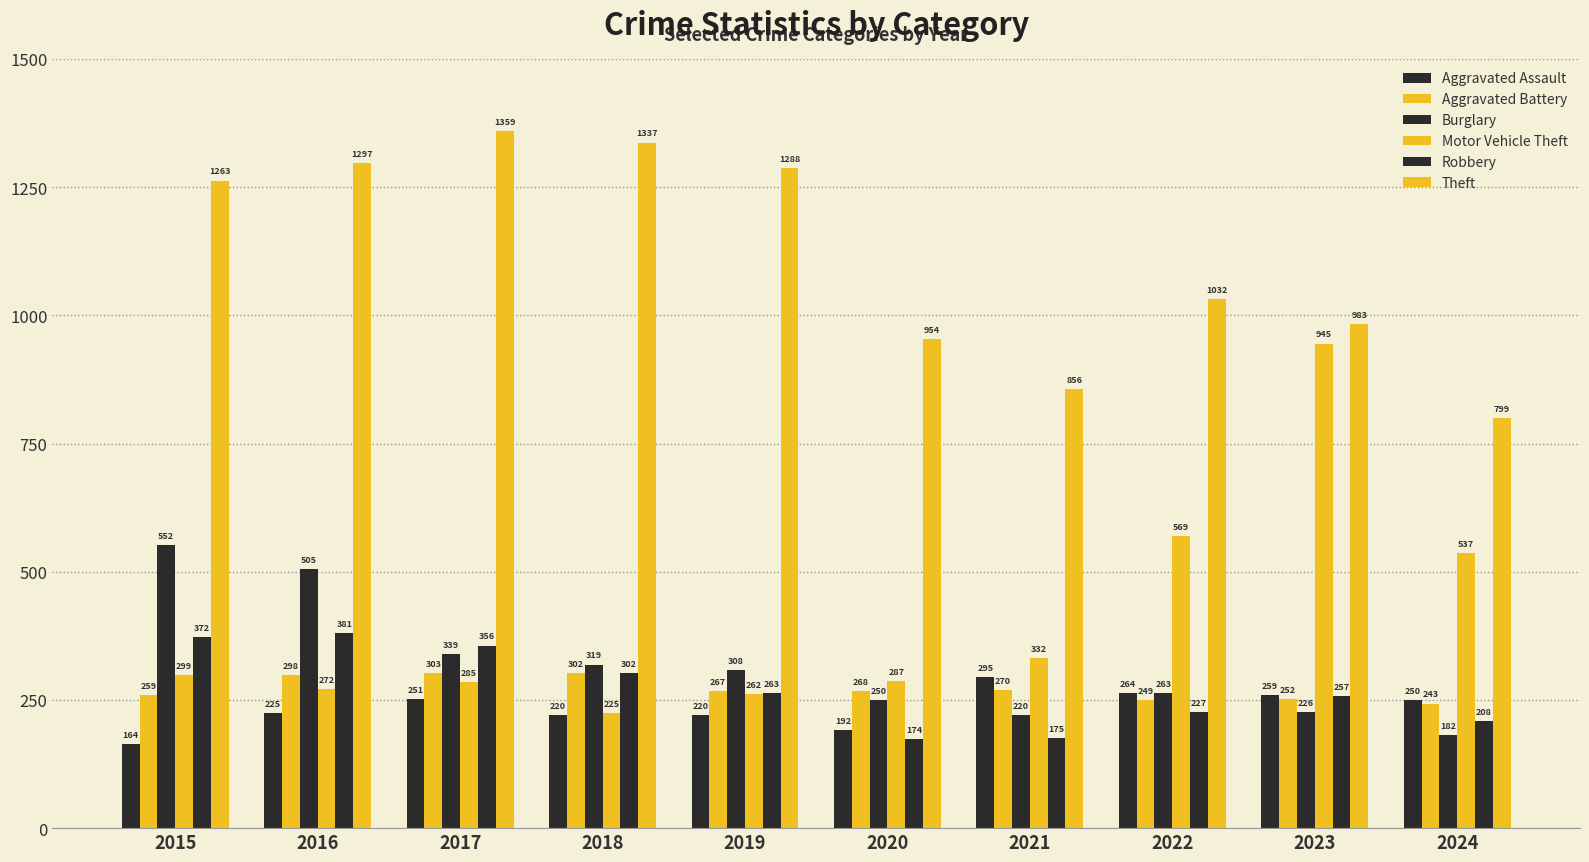

What is the difference between the maximum and minimum values in the Aggravated Assault series?

131